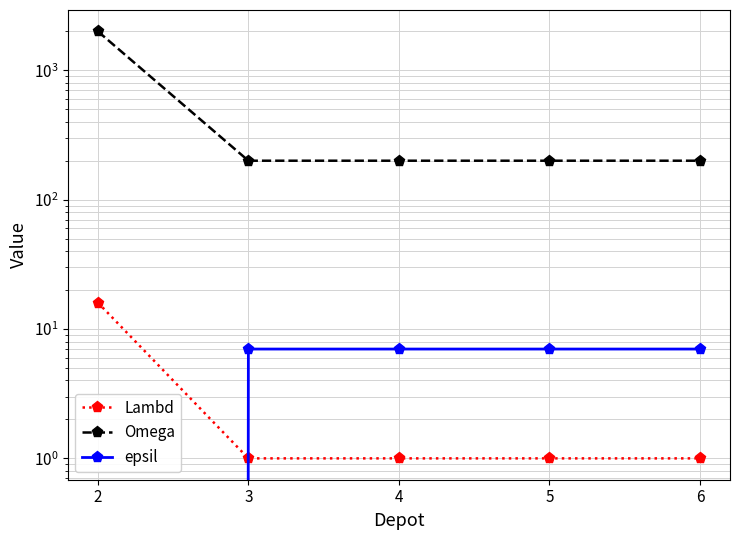

Which series has the largest range (max minus min)?

Omega